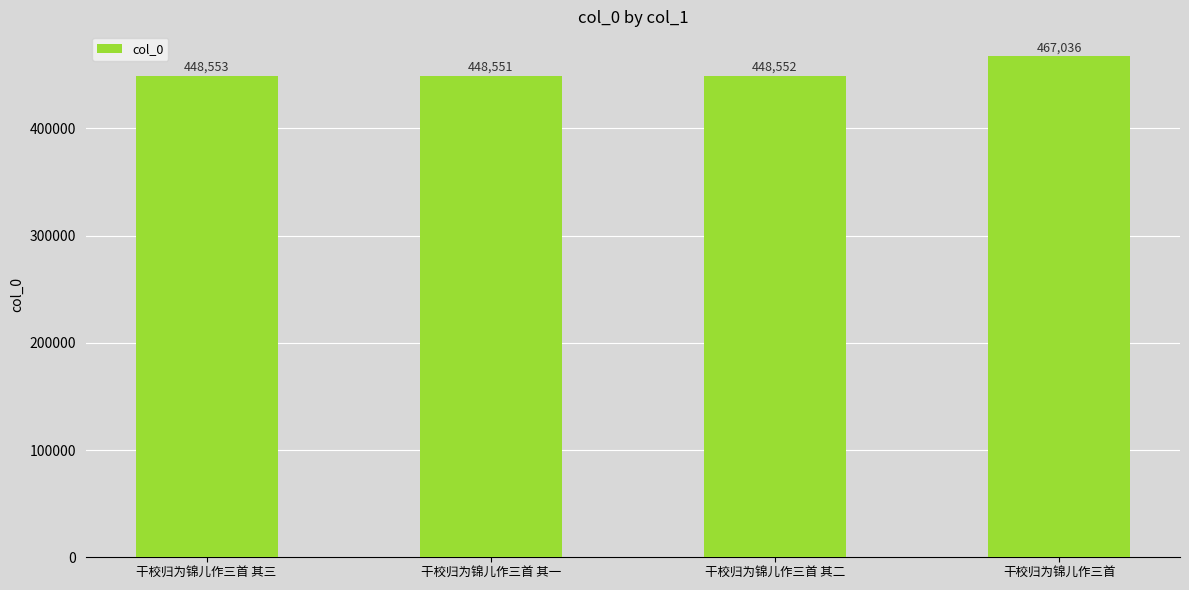

What is the sum of the values at 干校归为锦儿作三首 其一 and 干校归为锦儿作三首 其二?

897103